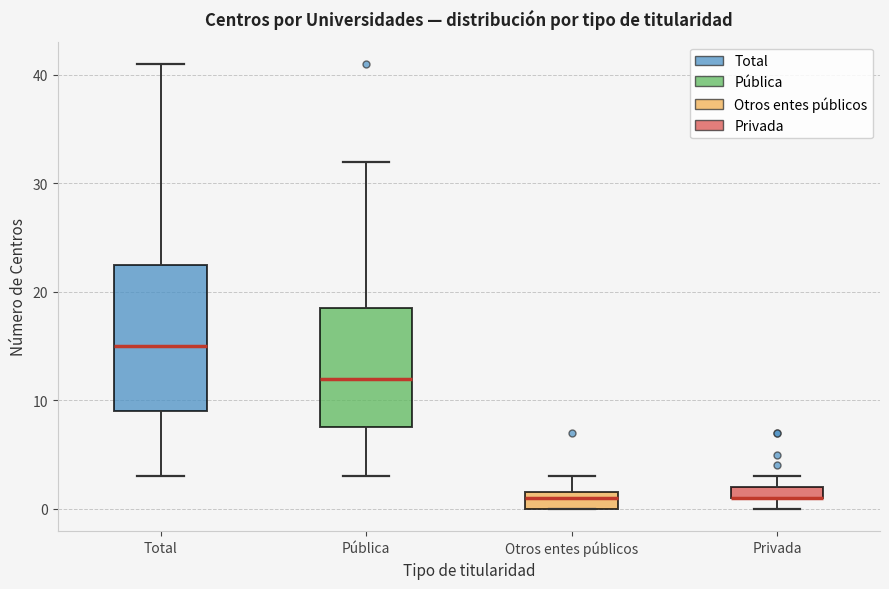

Where does the upper whisker of the box for Total end on the y-axis? The values are not printed on the chart, so give them approximately, as read against the axis.

41